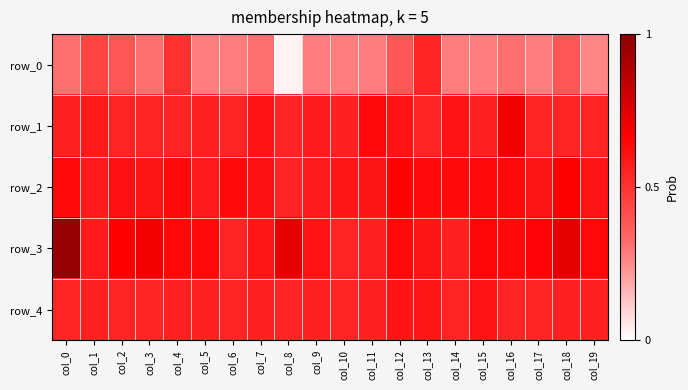

Between col_15 and col_1, which is larger?

col_1